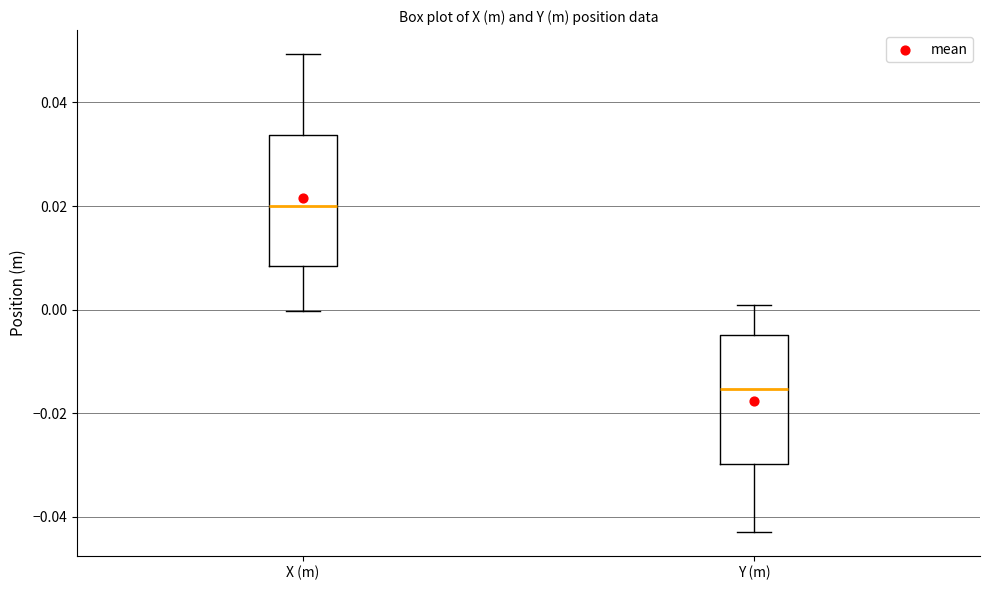

Where does the median line of the box for Y (m) sit on the y-axis? The values are not printed on the chart, so give them approximately, as read against the axis.

-0.016